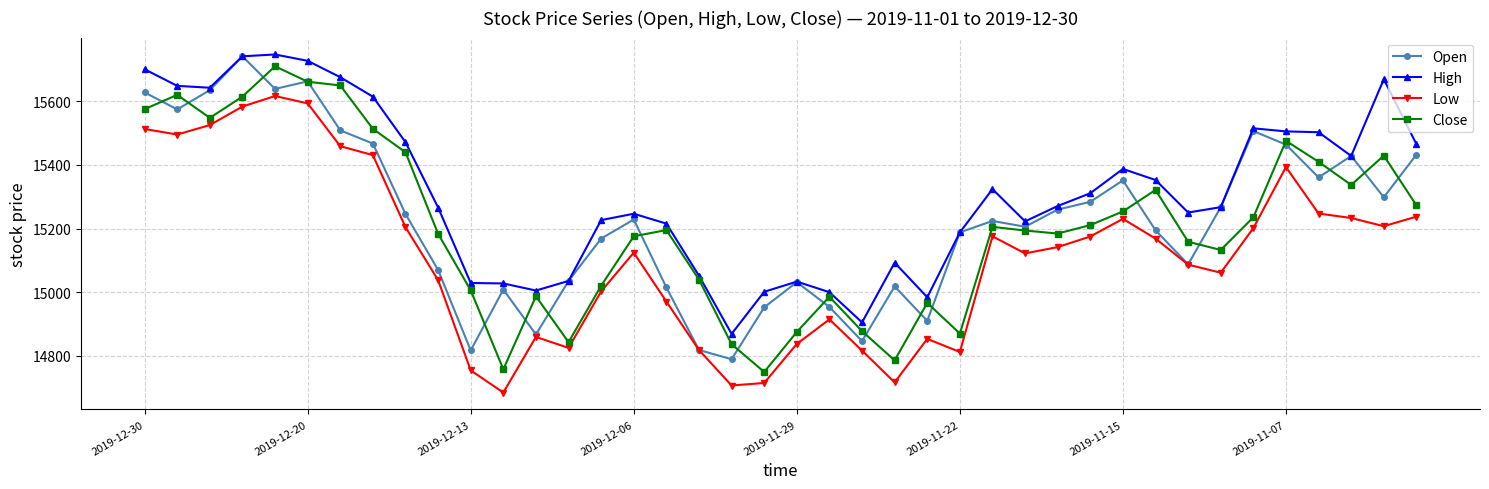

What is the difference between the maximum and minimum values in the High series?

877.9